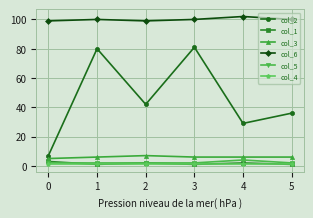

Does the chart have visible grid lines?

Yes